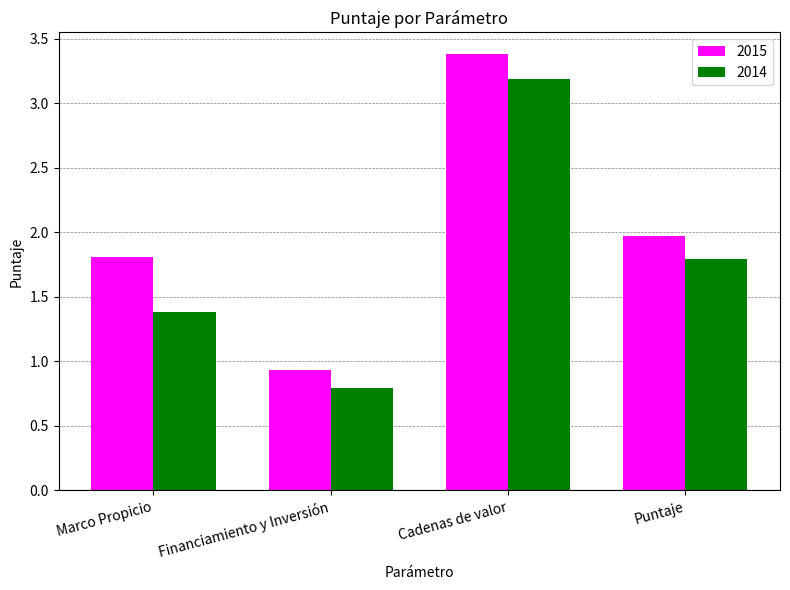

What is the sum of all 2014 values?

7.1